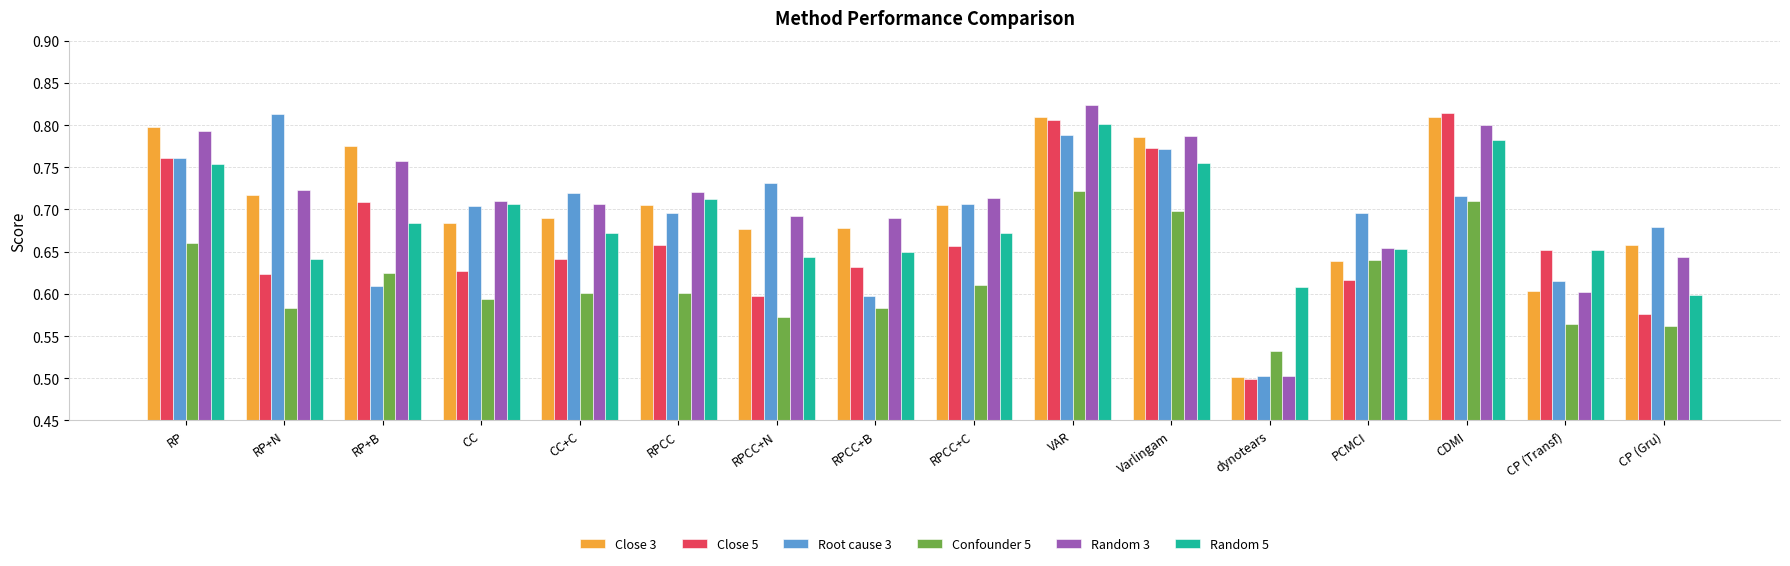

What are all the series names shown in the legend?

Close 3, Close 5, Root cause 3, Confounder 5, Random 3, Random 5